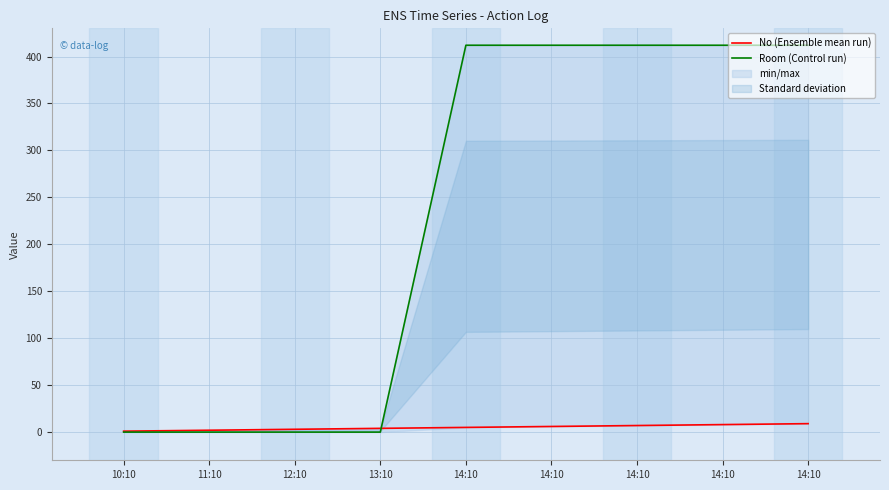

True or false: Room (Control run) has more than 2 interior local peaks.

False